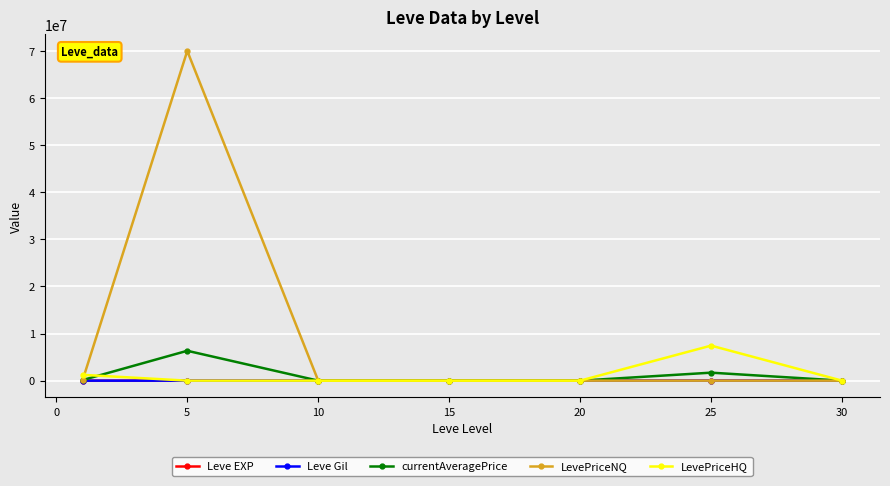

Which series has the widest spread of values?

LevePriceNQ